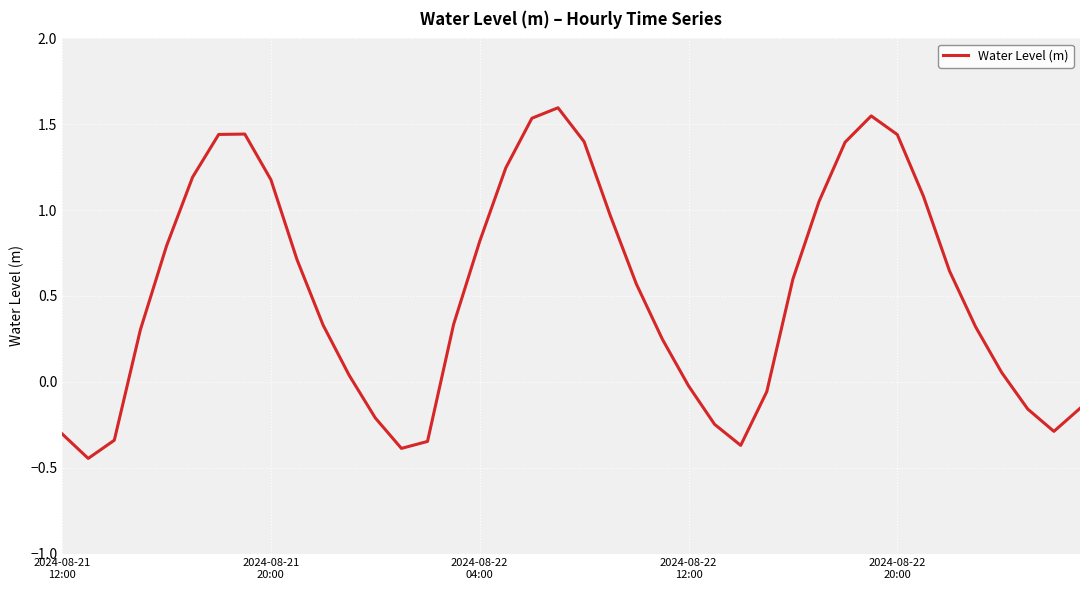

What is the difference between the maximum and minimum values?

2.0